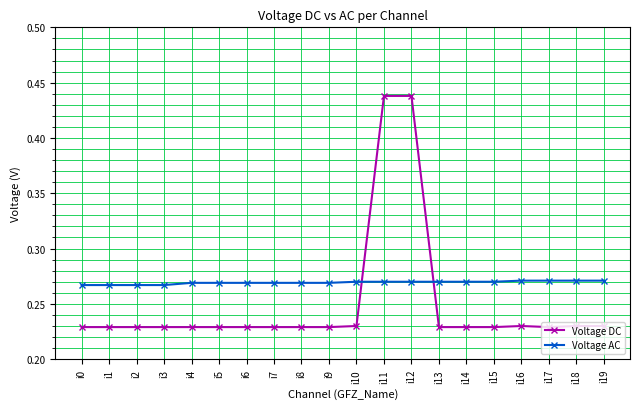

What are all the series names shown in the legend?

Voltage DC, Voltage AC